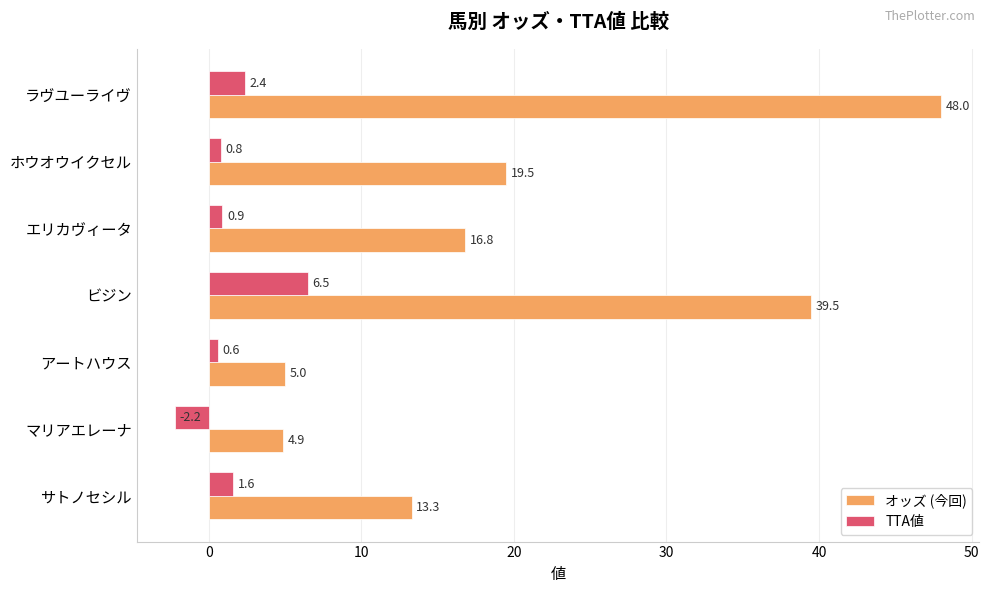

Rank the series by their average value, from lowest to highest.

TTA値, オッズ (今回)